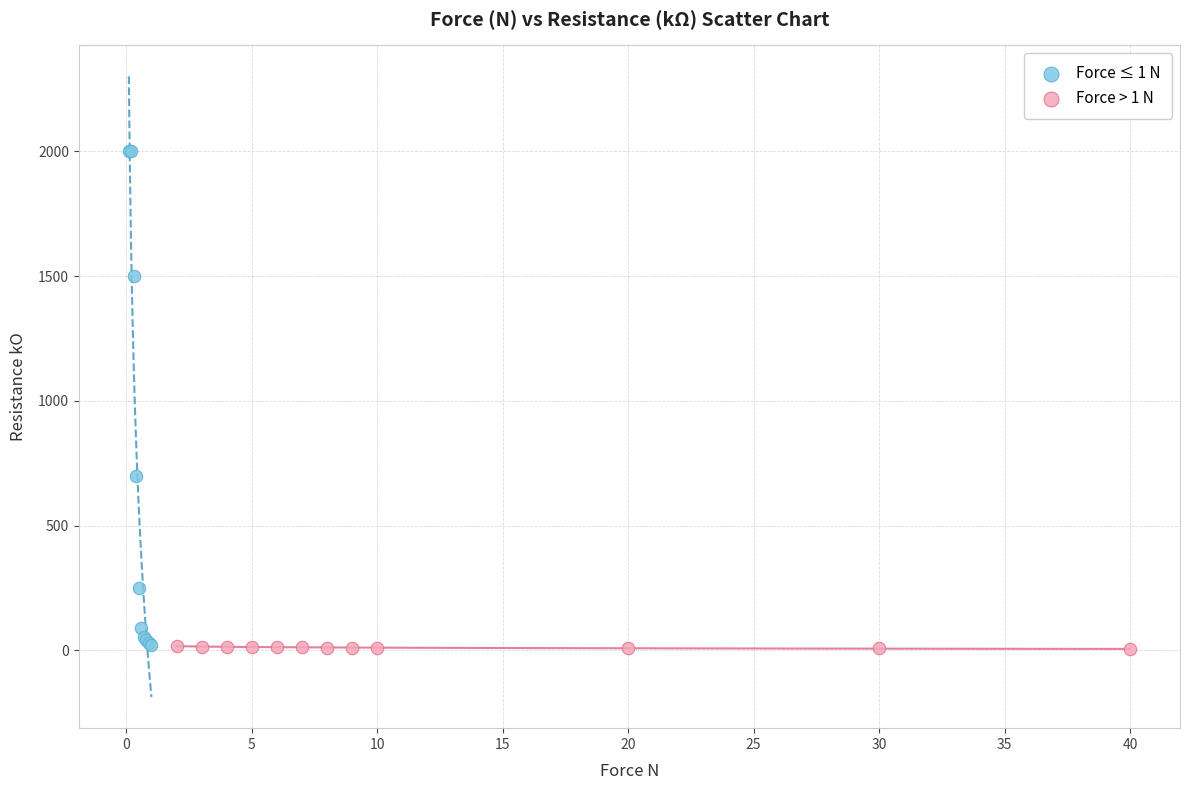

Which series contains the highest Y value?

Force ≤ 1 N